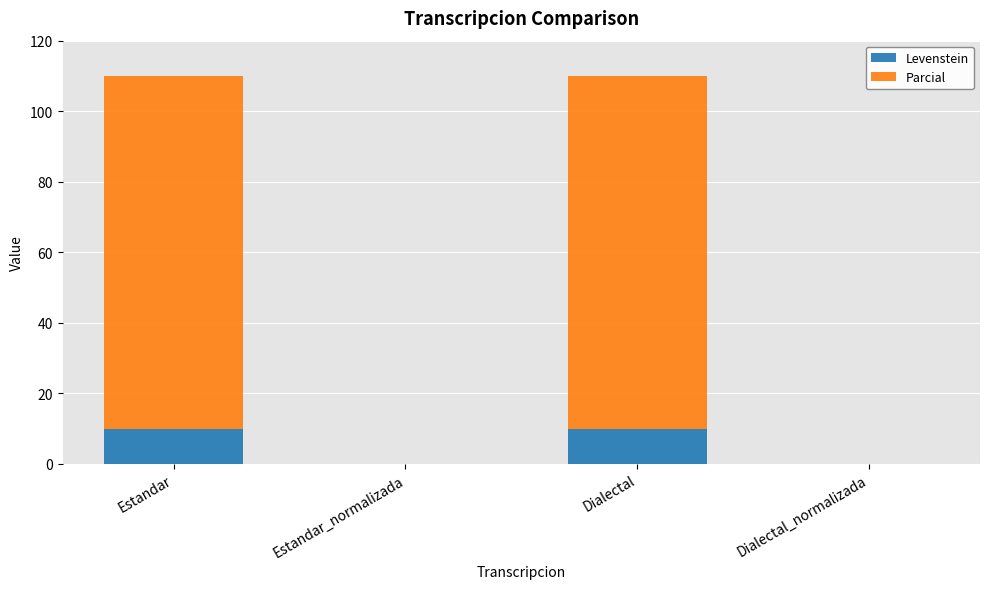

Count the number of data series in this chart.

2